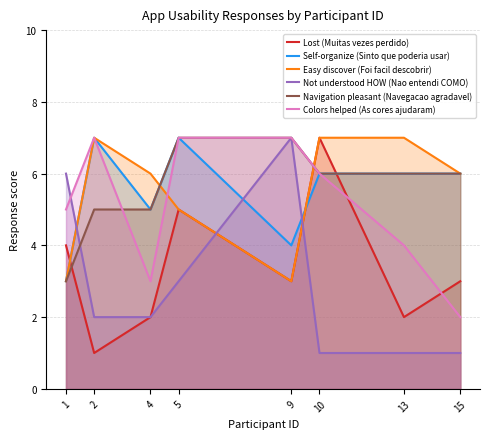

At which label is Not understood HOW (Nao entendi COMO) closest to 4?

5